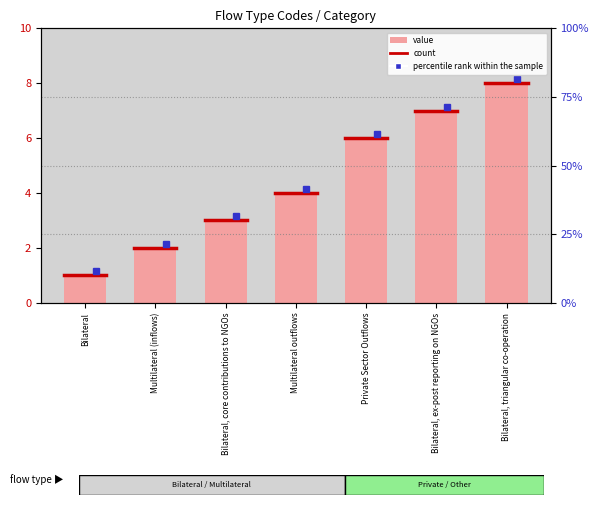

At which category does the chart reach its peak across all series?

Bilateral, triangular co-operation